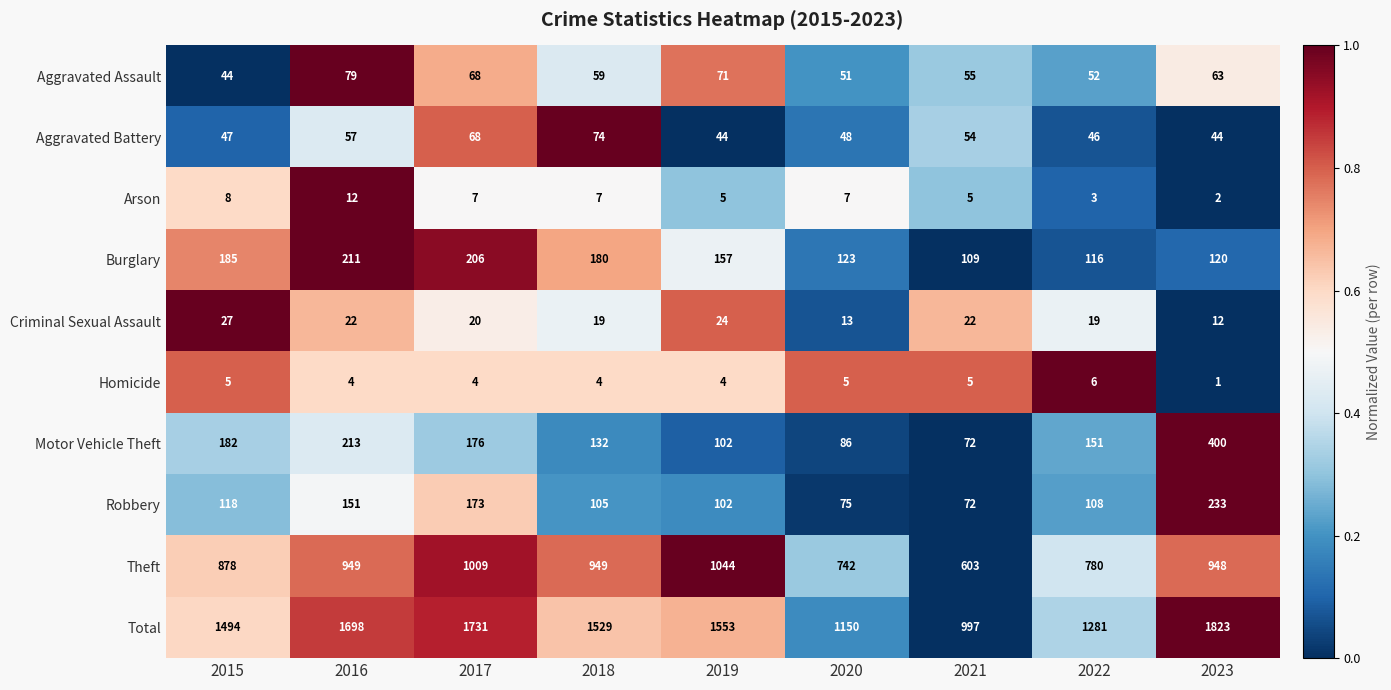

What is the greatest value displayed?

1823